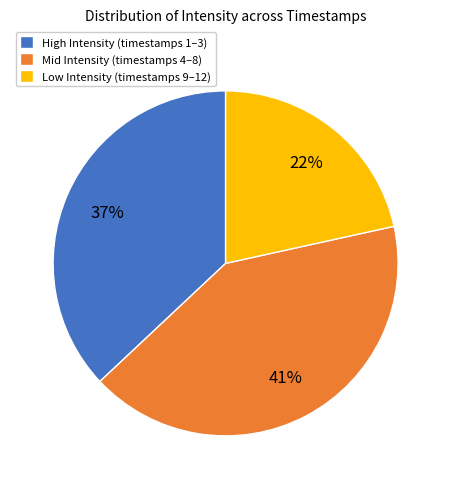

Is there any slice that represents more than half of the pie?

No